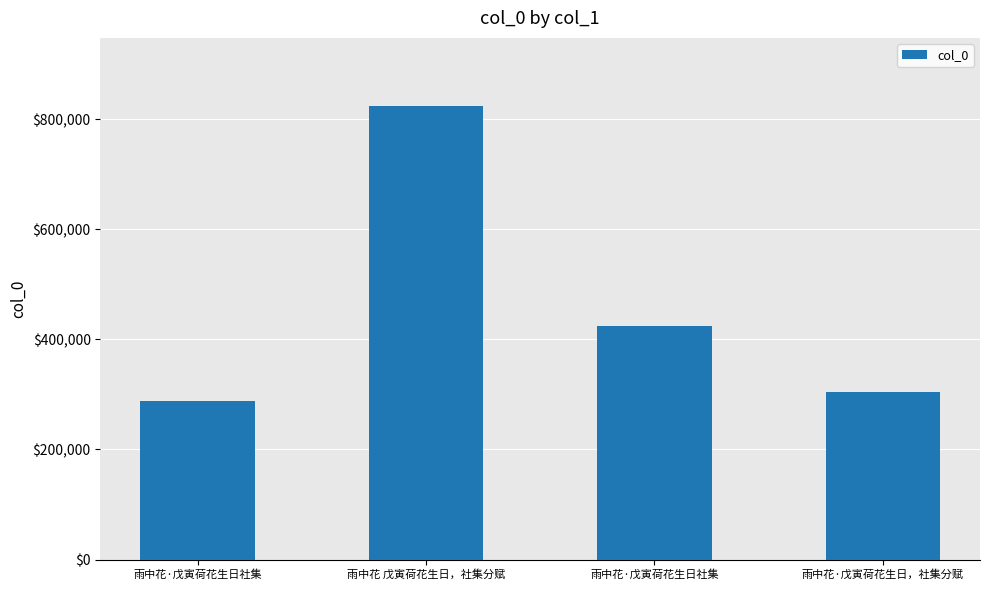

What is the change in value from 雨中花·戊寅荷花生日社集 to 雨中花·戊寅荷花生日社集?

+135695